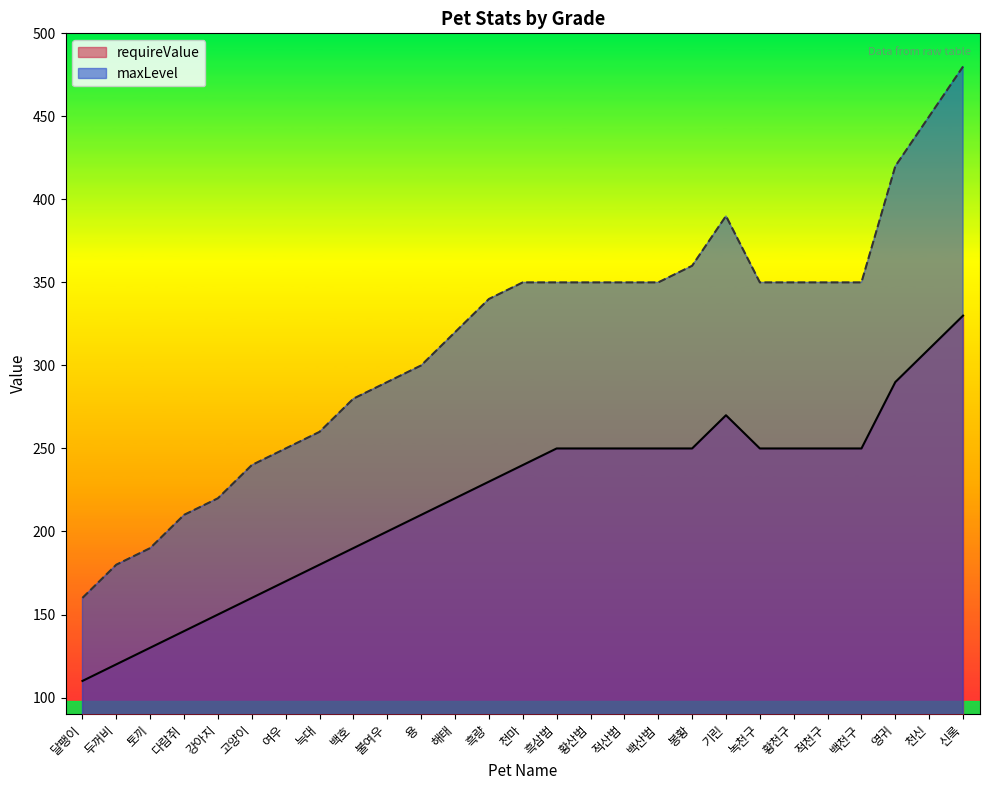

Between 늑대 and 흑삼범, which series saw the biggest shift?

maxLevel